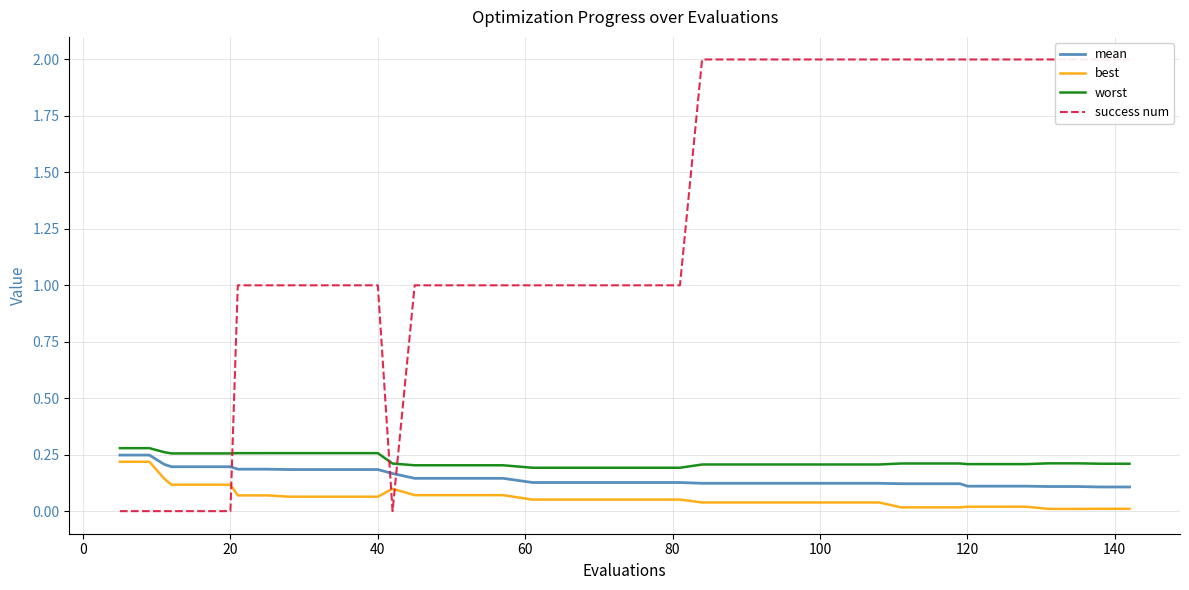

True or false: best and worst intersect in this chart.

False